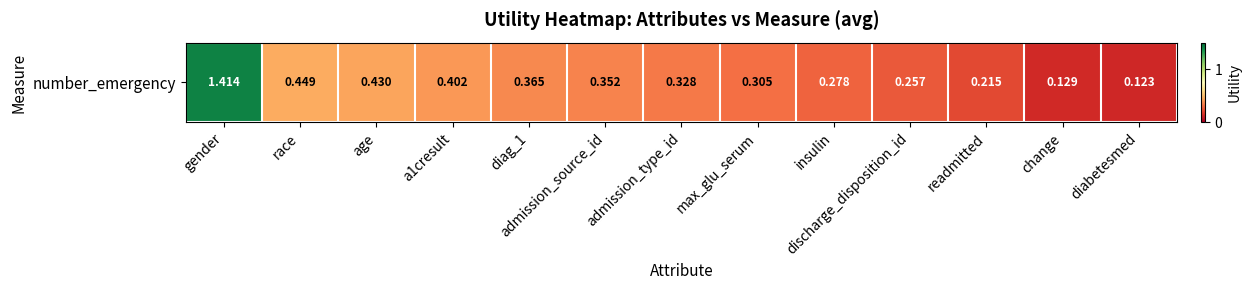

What is the approximate value at race?

0.4